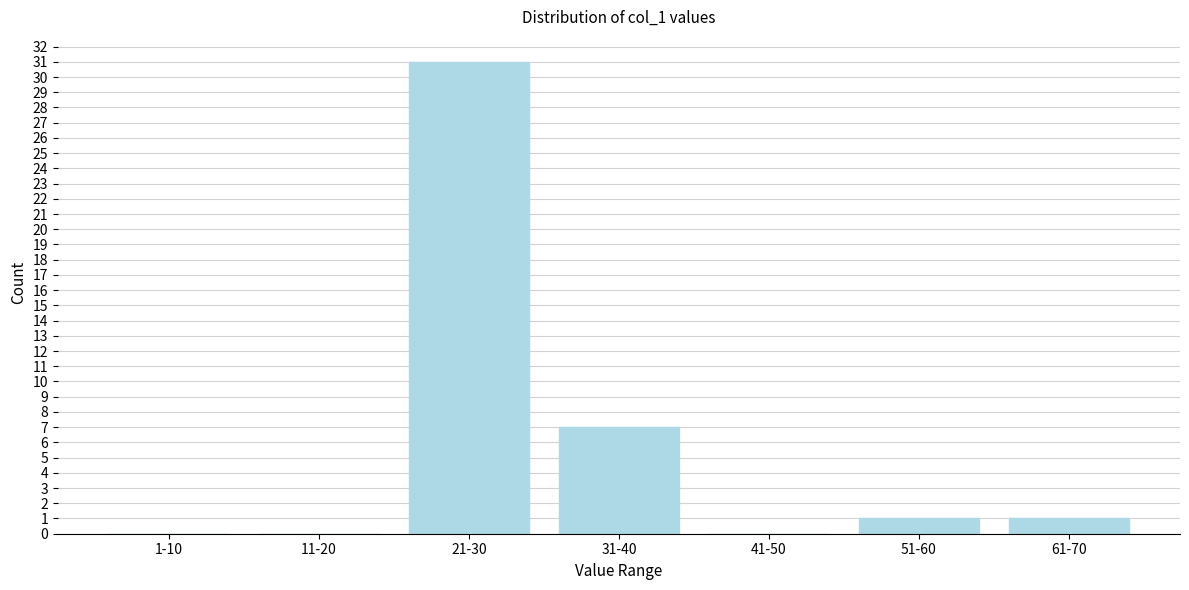

Reading left to right, extract all data points from this chart.

1-10=0	11-20=0	21-30=31	31-40=7	41-50=0	51-60=1	61-70=1